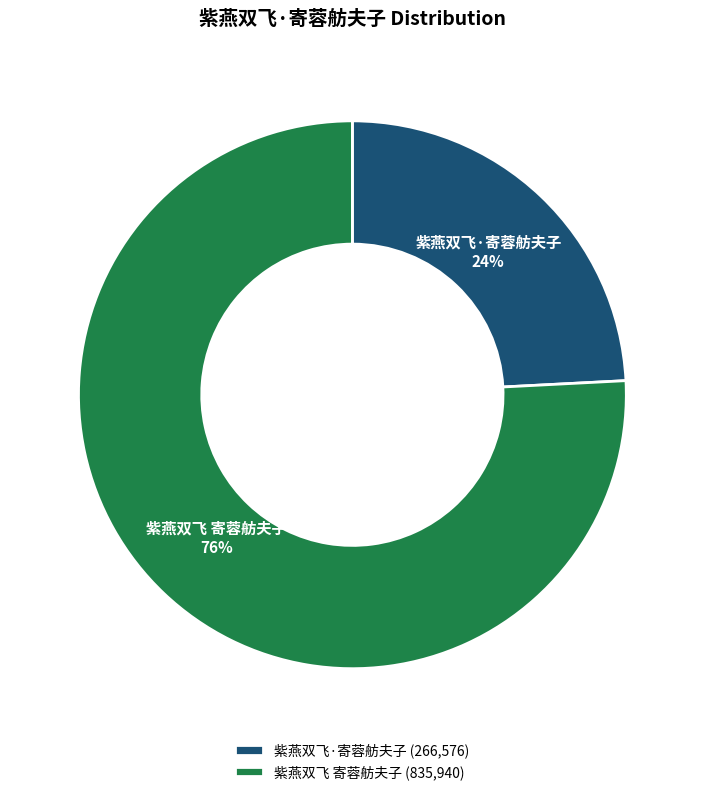

The 紫燕双飞 寄蓉舫夫子 slice represents 76% of the pie. True or false?

True